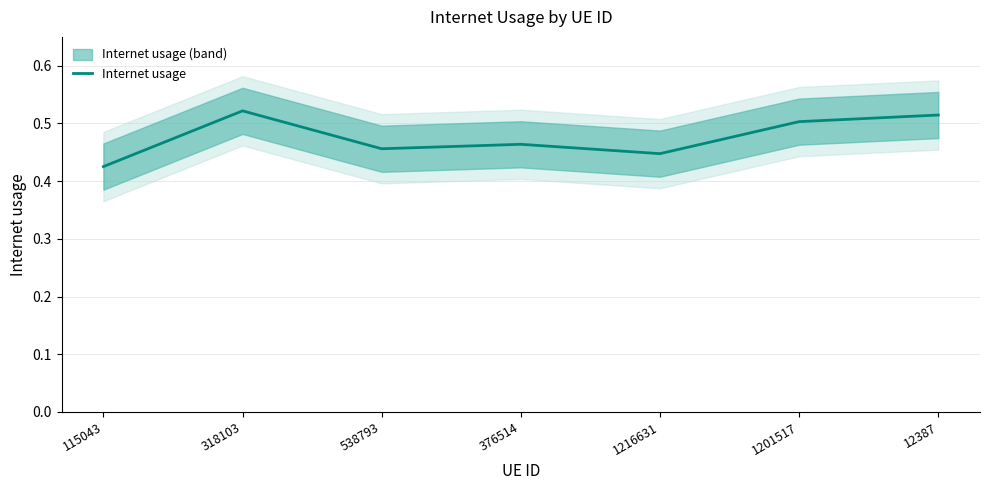

What position from the right is 538793?

5